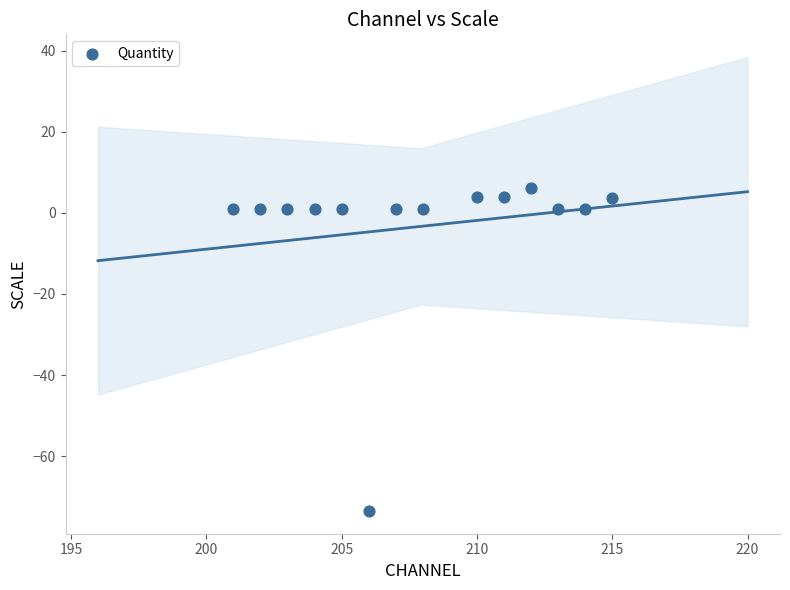

What is the range of Y values (max minus min)?

79.5